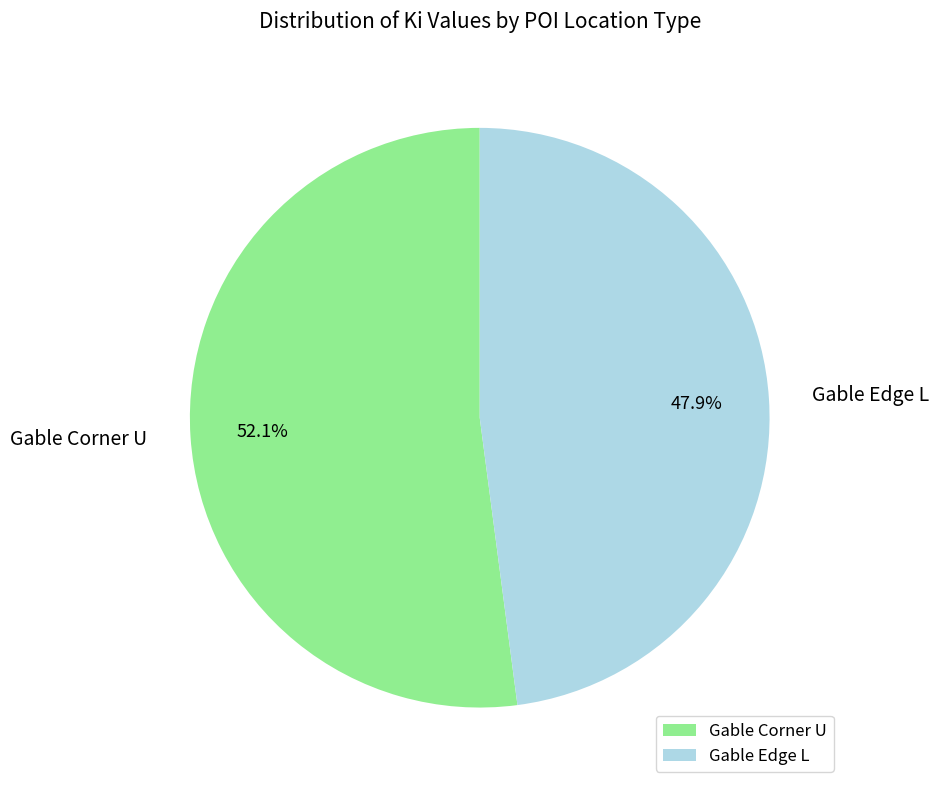

Approximately how many times larger is the value at Gable Corner U compared to Gable Edge L?

1.1